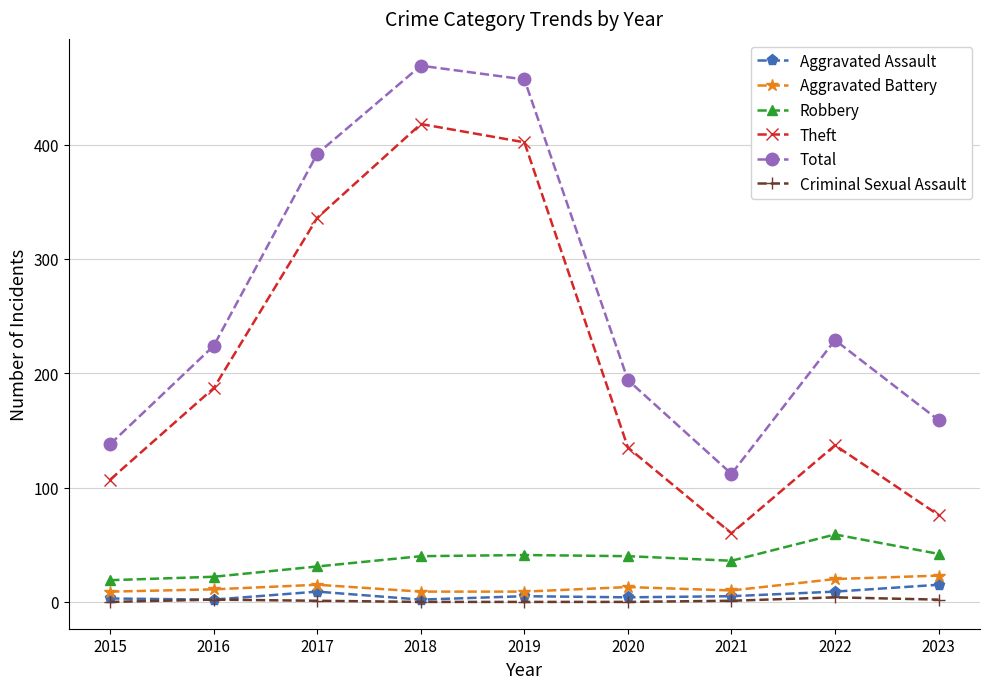

Rank the series by their maximum value, from highest to lowest.

Total, Theft, Robbery, Aggravated Battery, Aggravated Assault, Criminal Sexual Assault